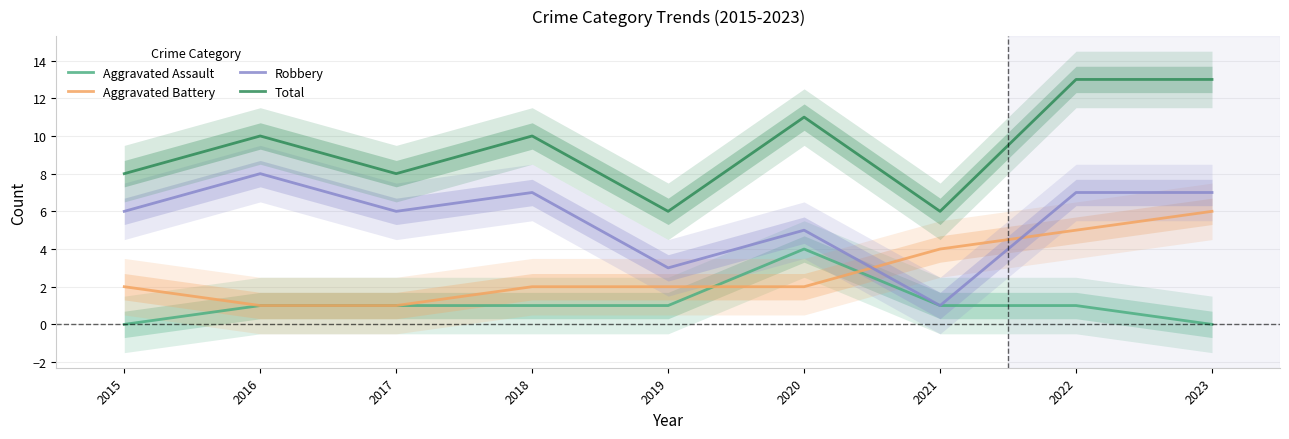

Count the Aggravated Assault values in the range 1 to 2.

6